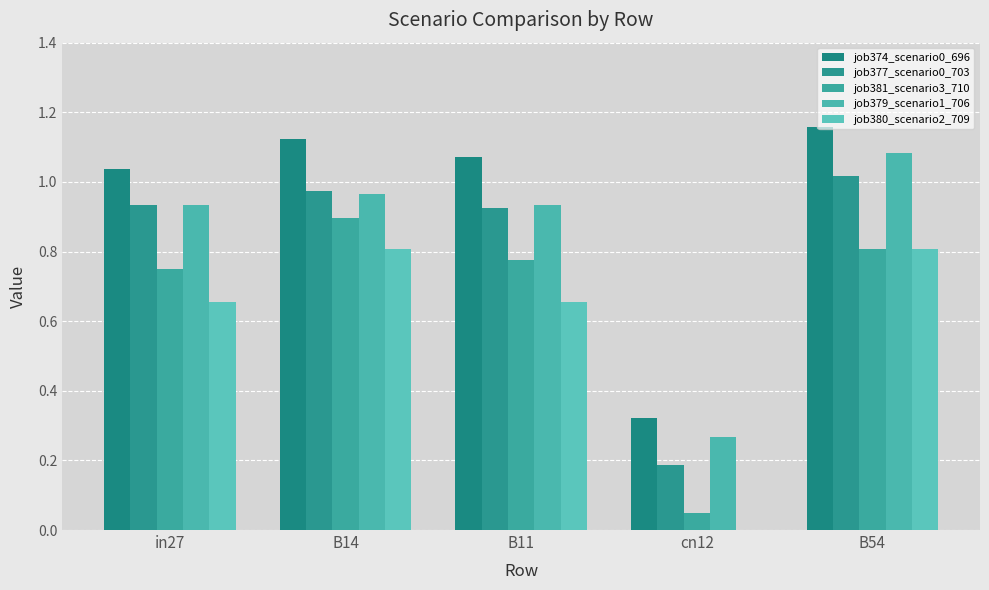

How many groups of bars are there?

5